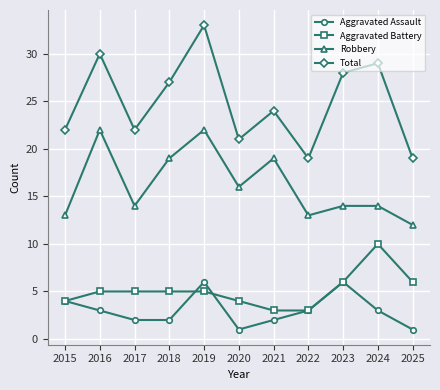

True or false: Aggravated Assault has a value of 2 at 2017.

True